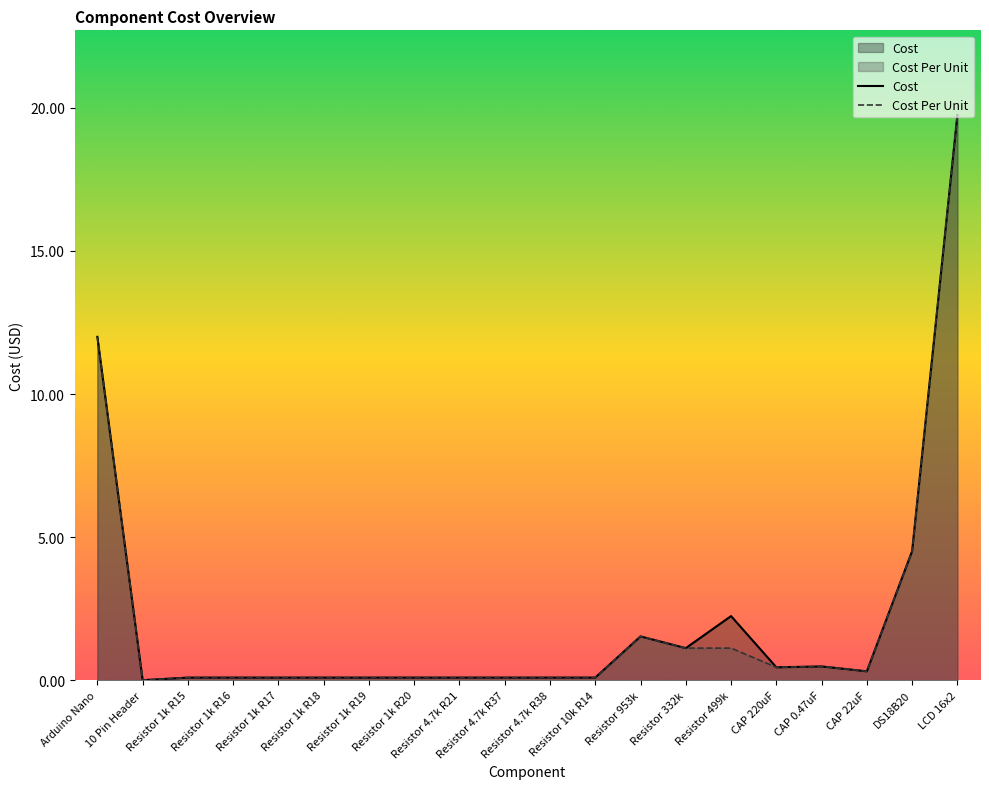

True or false: Cost has a value of 0.1 at Resistor 1k R19.

True